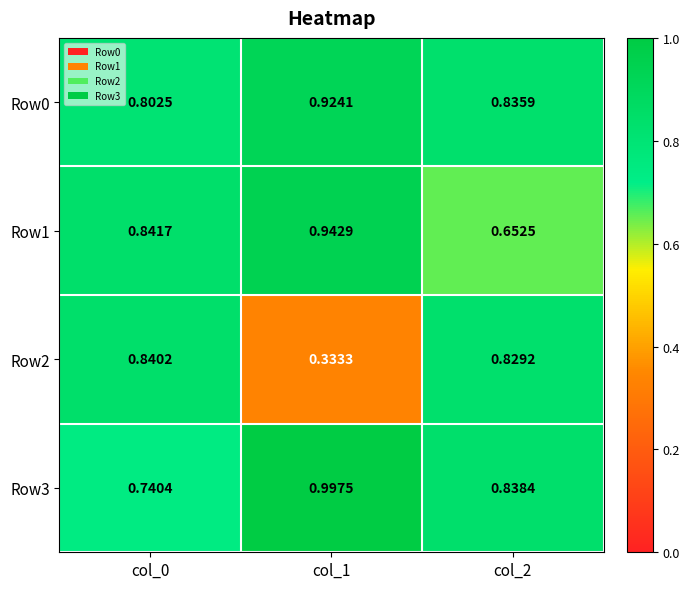

Is the value of Row2 at col_0 greater than the value of Row1 at col_0?

No